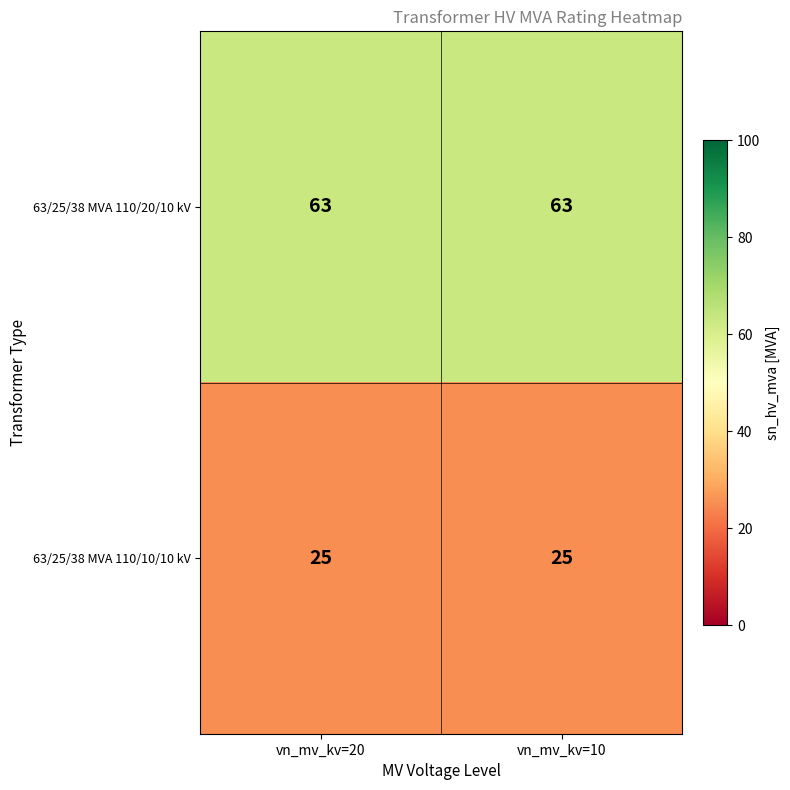

At vn_mv_kv=20, list the series in order from largest to smallest.

63/25/38 MVA 110/20/10 kV, 63/25/38 MVA 110/10/10 kV